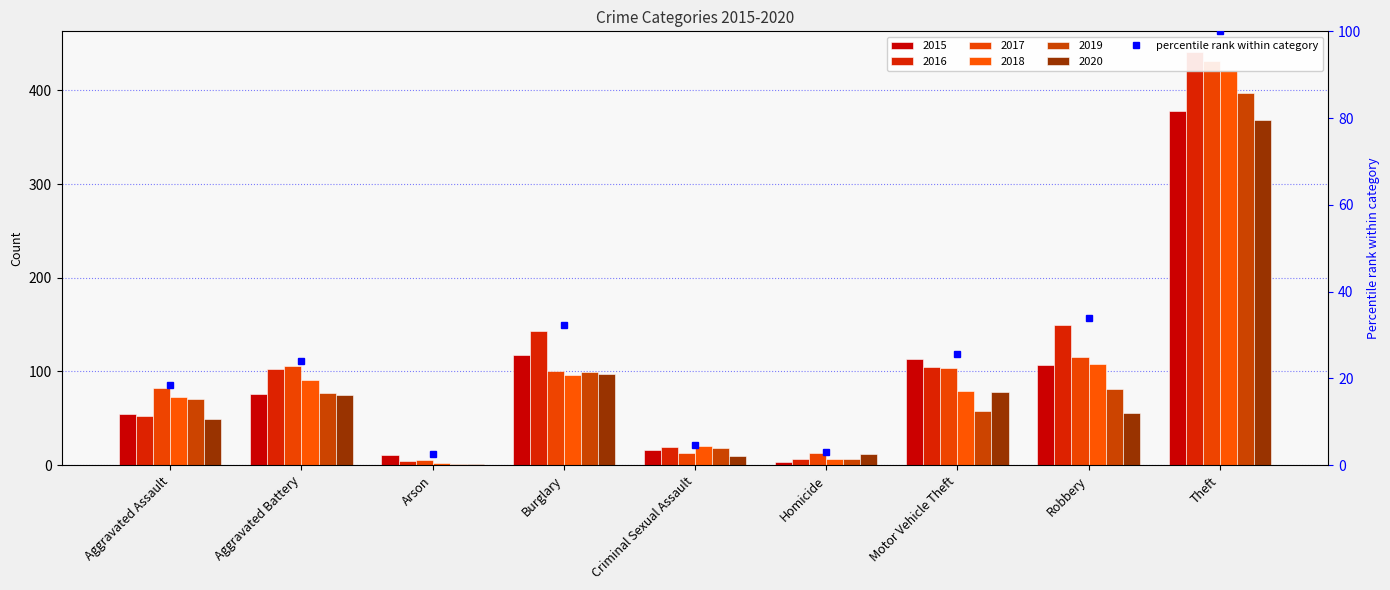

What is the difference between the maximum and minimum values in the 2018 series?

420